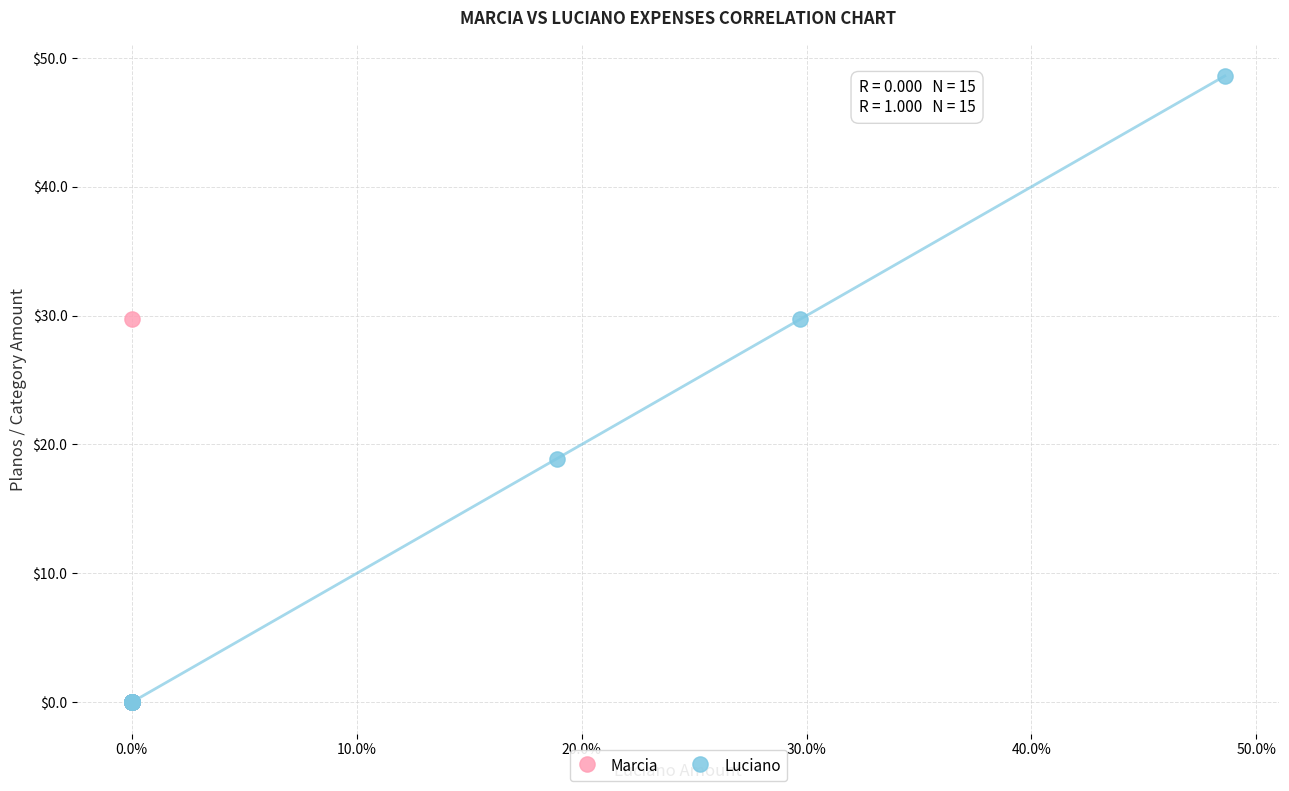

Which series contains the highest Y value?

Luciano